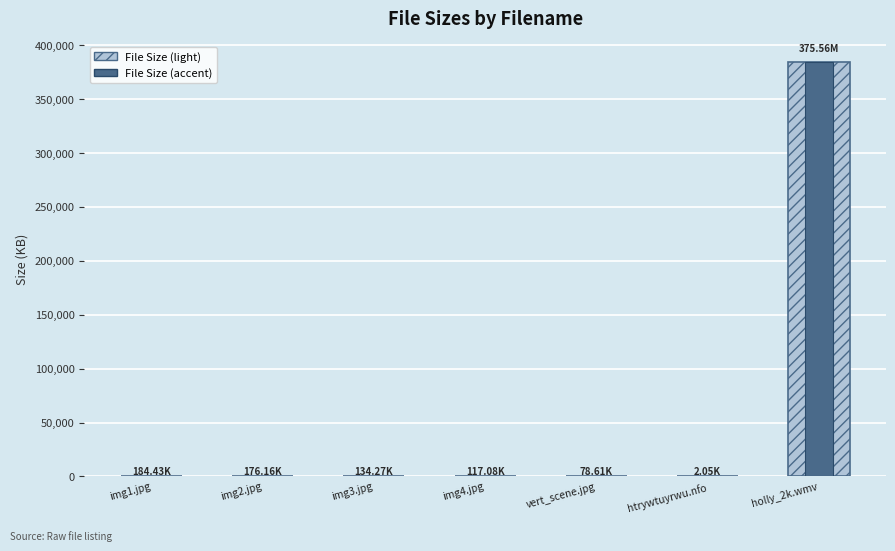

What position from the right is holly_2k.wmv?

1